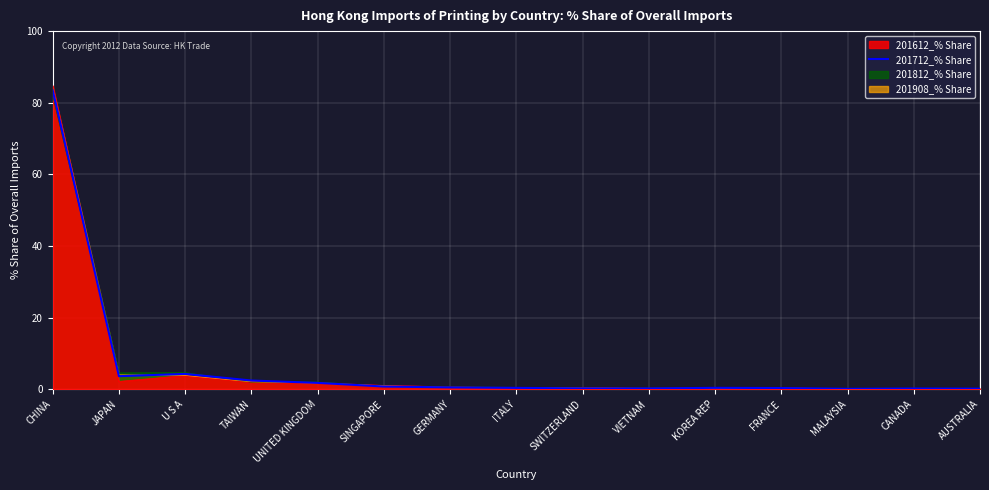

What is the label of the 4th point from the right?

FRANCE